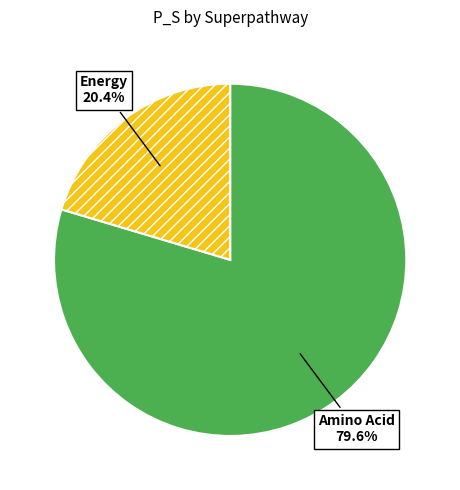

What is the smallest slice in the pie chart?

Energy